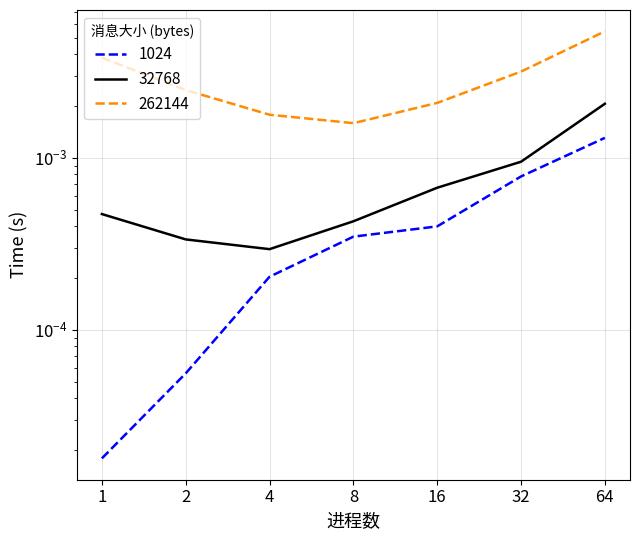

How many categories are shown in the chart?

7